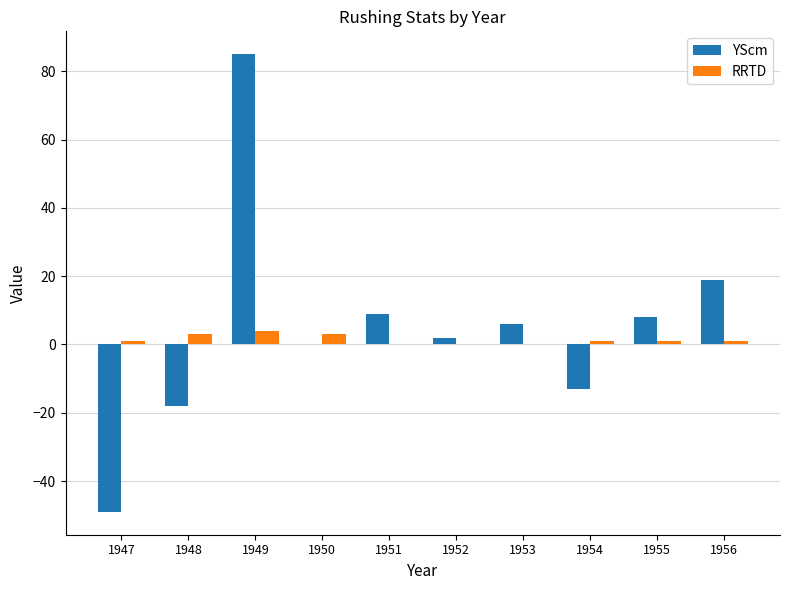

How many groups of bars are there?

10